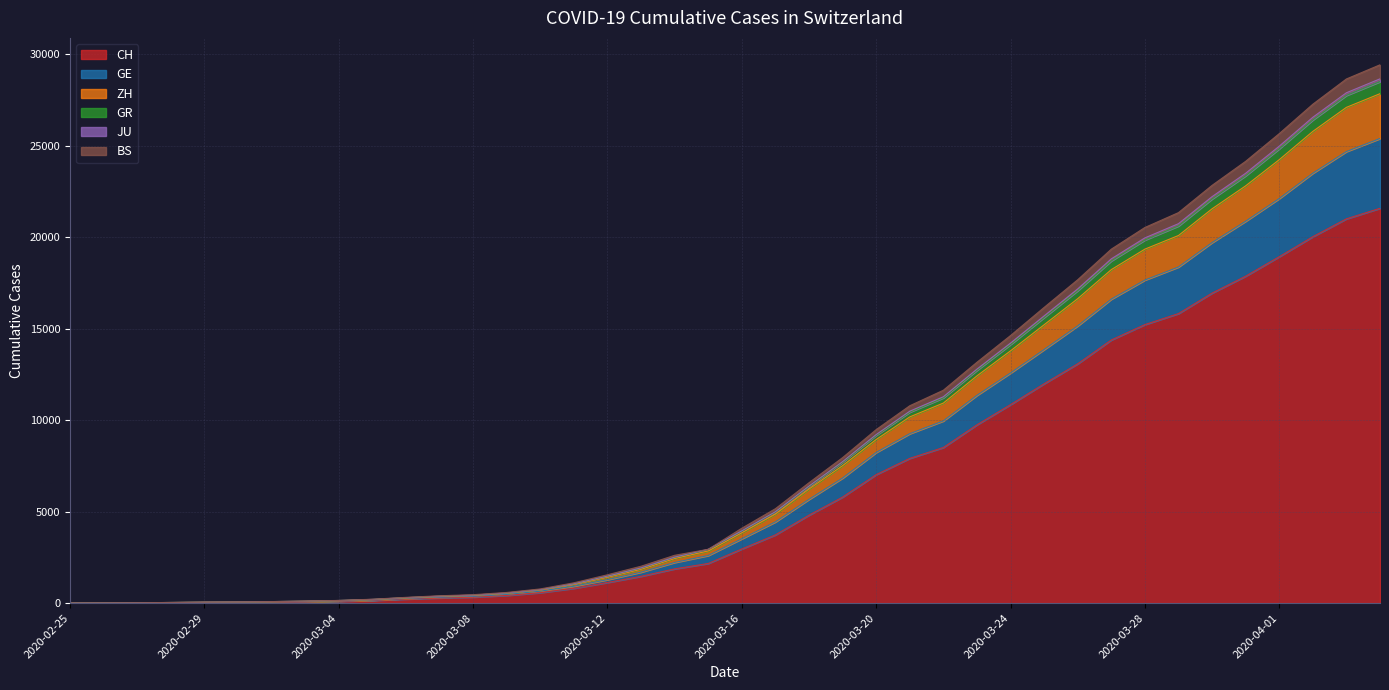

What is the difference between the JU values at 2020-03-16 and 2020-02-27?

3936